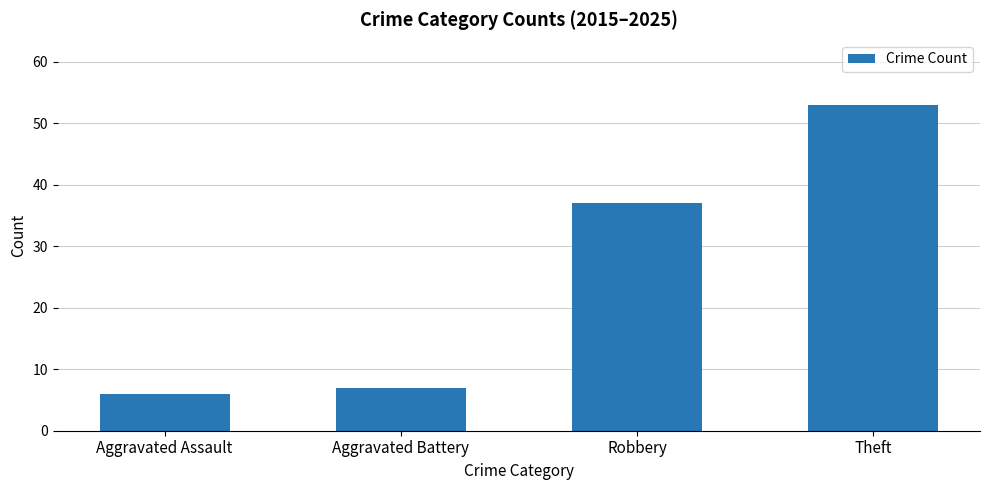

Is it true that the value at Aggravated Battery is 7?

True